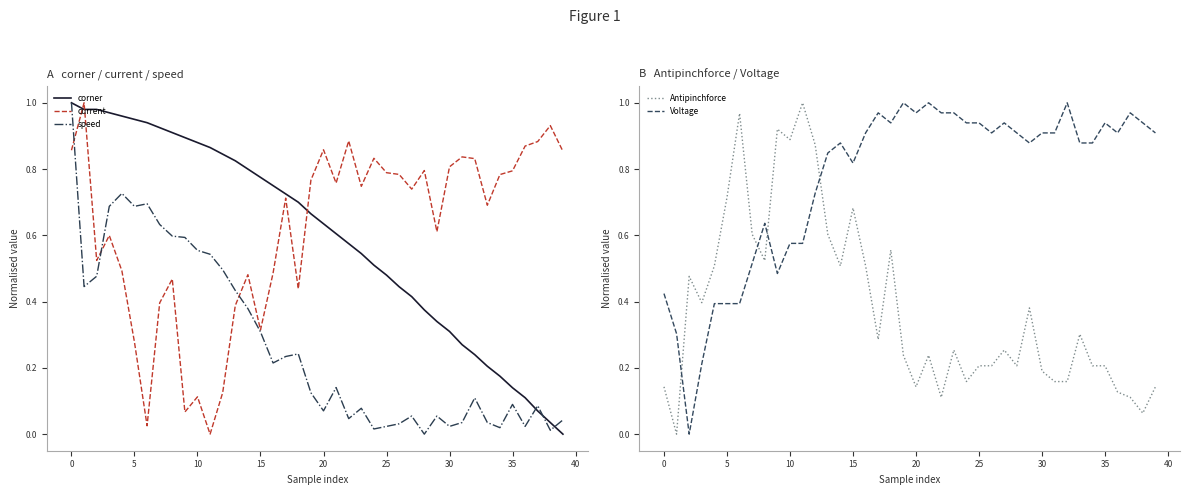

What is the sum of all speed values?

11.1